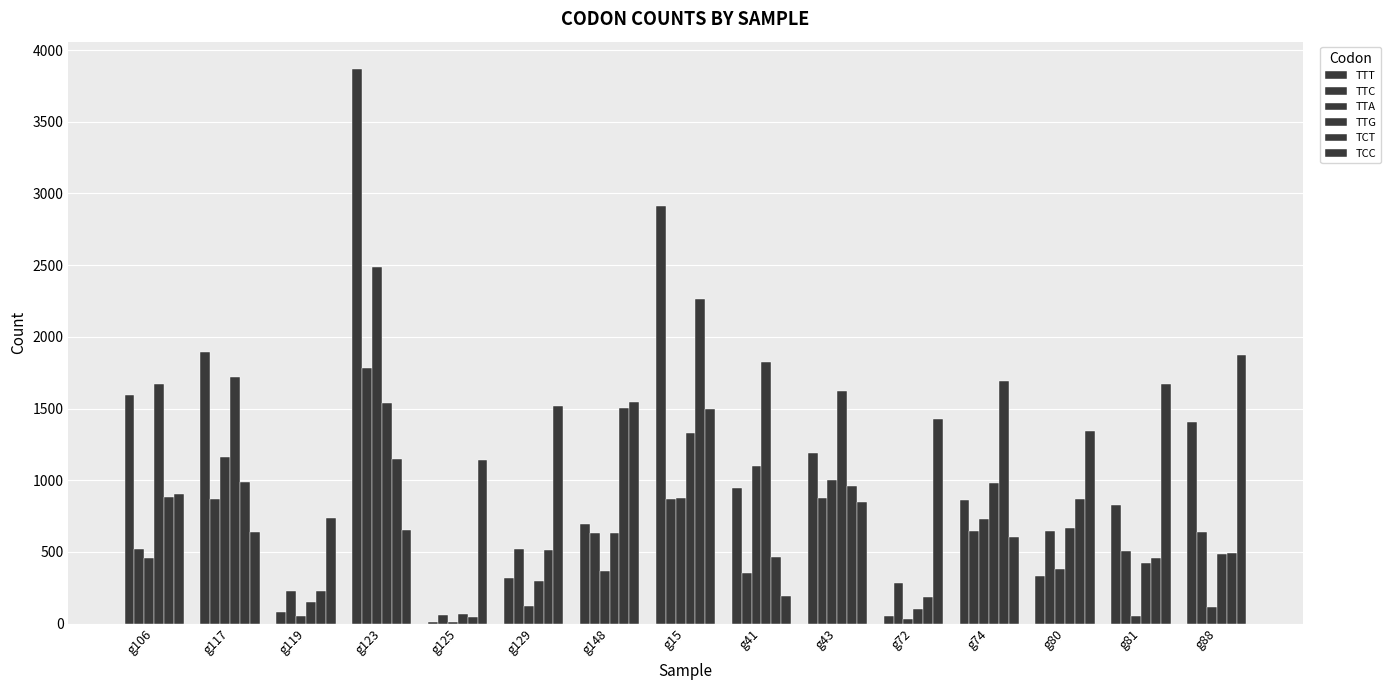

List the series in order of their peak value, lowest first.

TTC, TTG, TCC, TCT, TTA, TTT